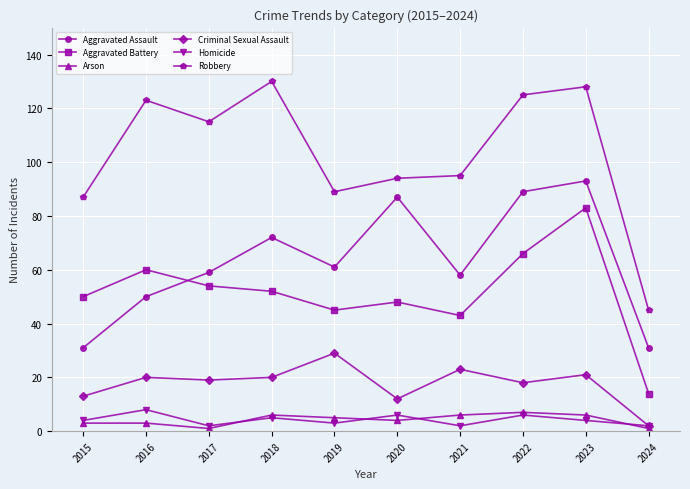

Does the chart display data point markers on the line(s)?

Yes